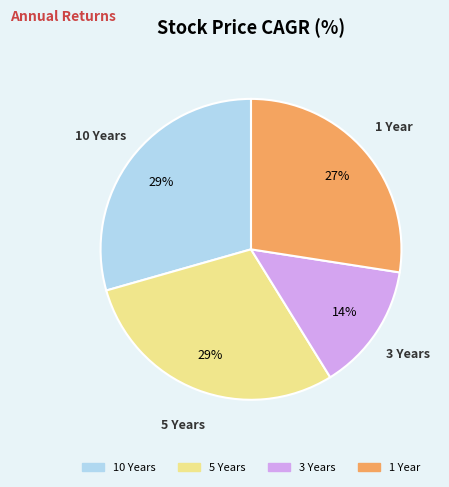

Does any single category account for the majority?

No